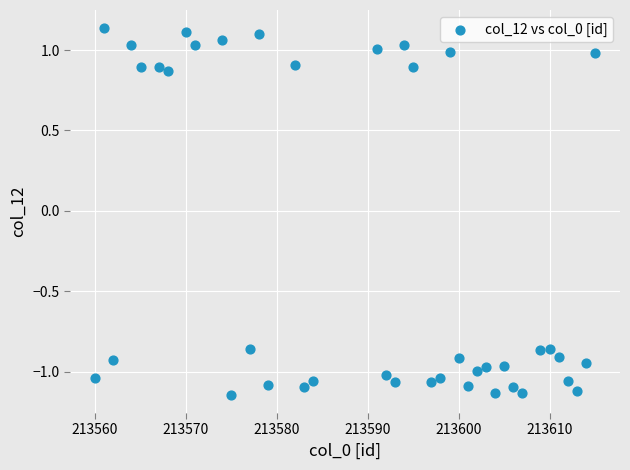

What is the range of X values (max minus min)?

55.0